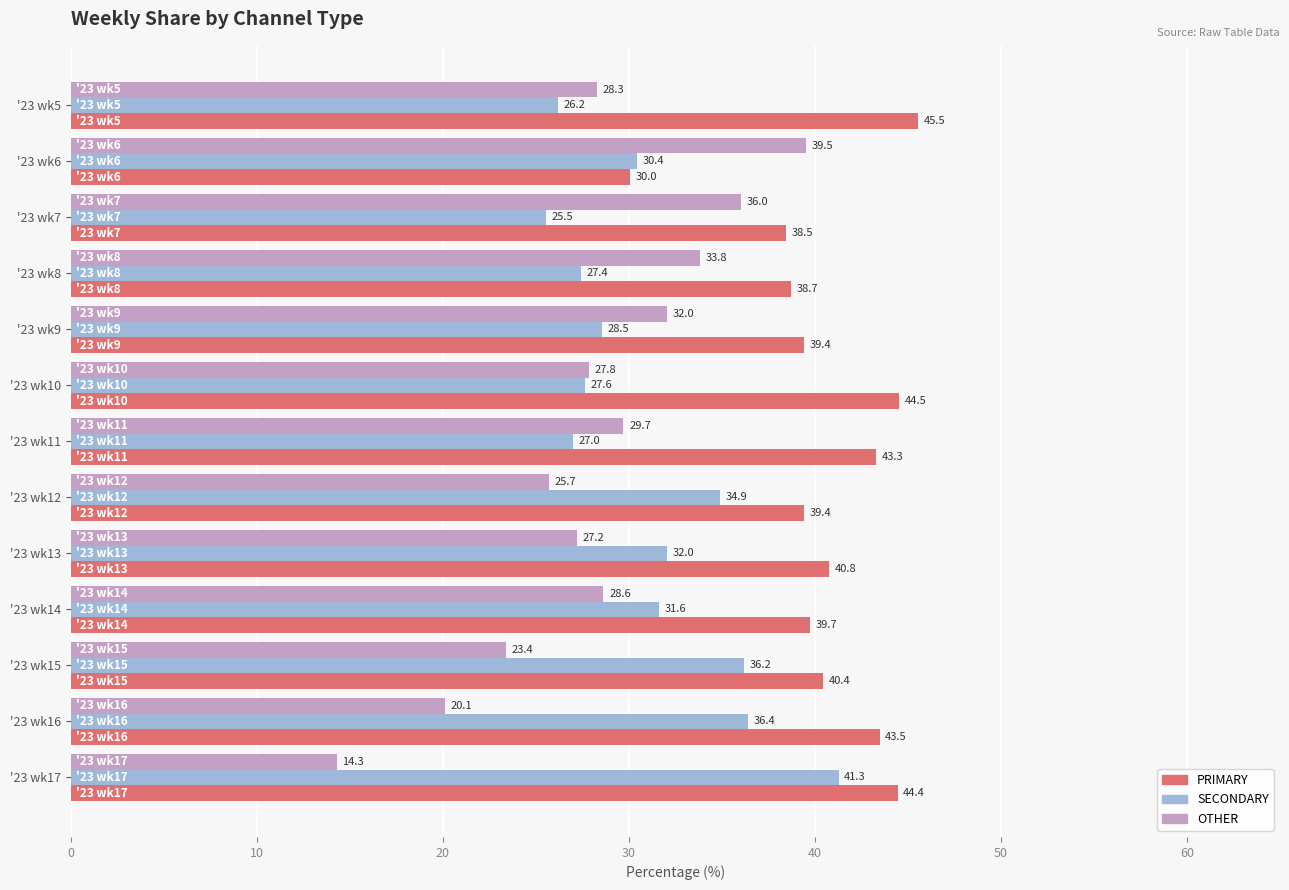

Which series has the largest total across all categories?

PRIMARY